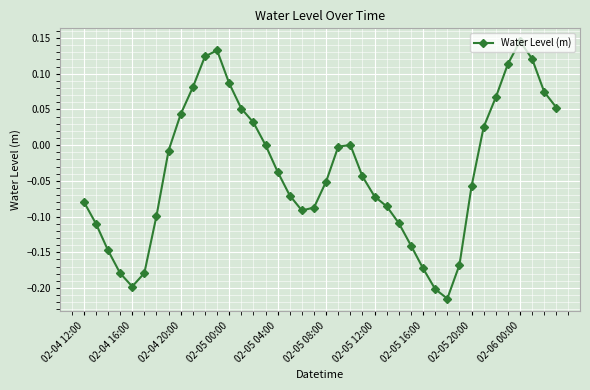

True or false: there are more than 1 points higher than both neighbors.

True